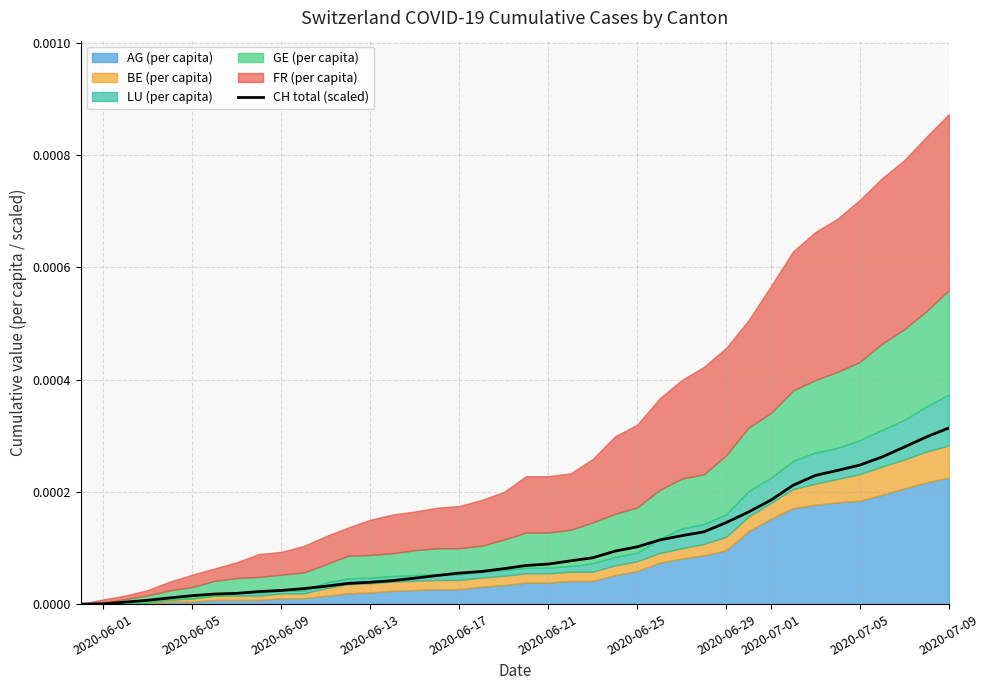

How many values are above zero?

39